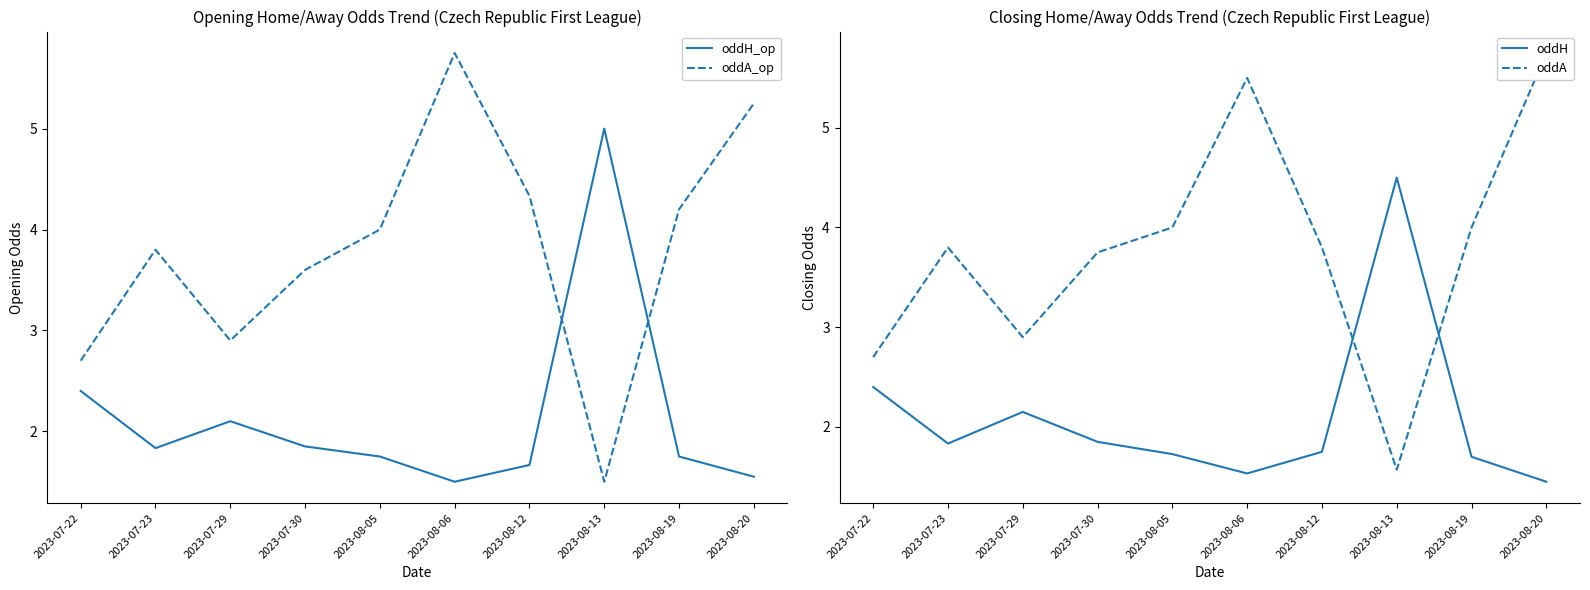

What is the sum of the oddA values at 2023-08-06 and 2023-08-05?

9.5